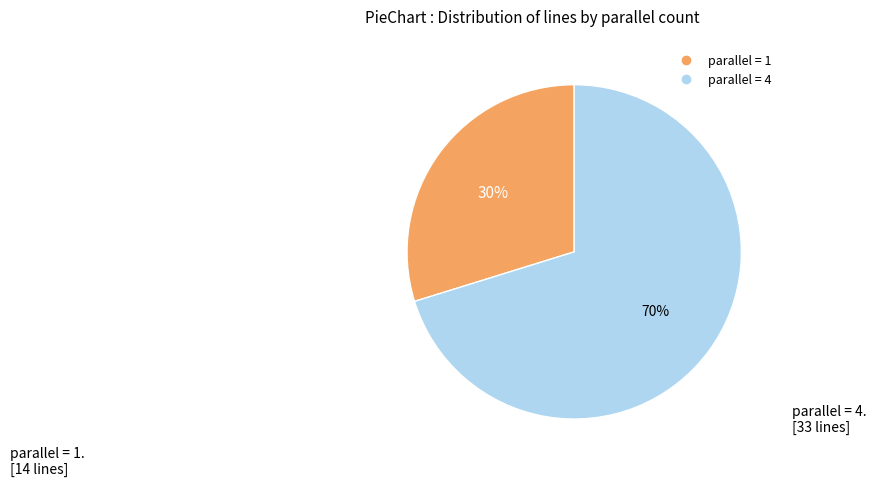

Between parallel = 1 and parallel = 4, which is larger?

parallel = 4